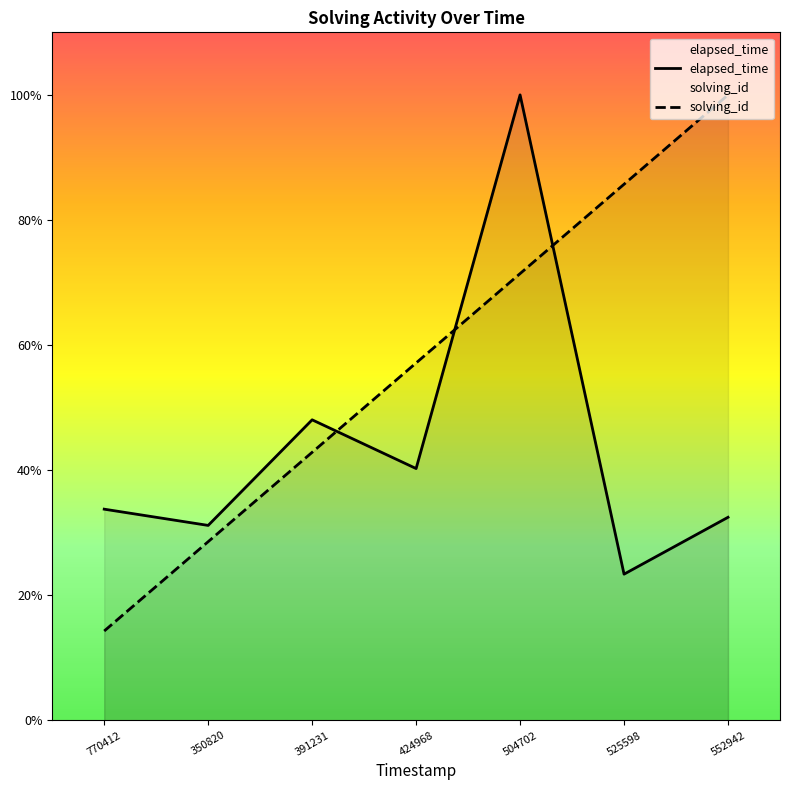

How many series are shown in this chart?

2